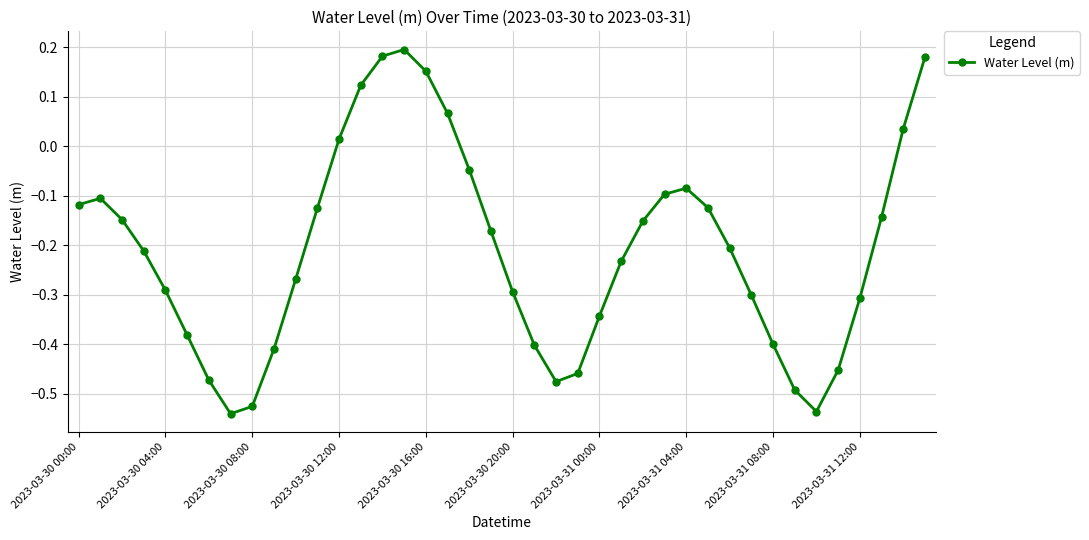

True or false: the data has more than 0 interior local peaks.

True